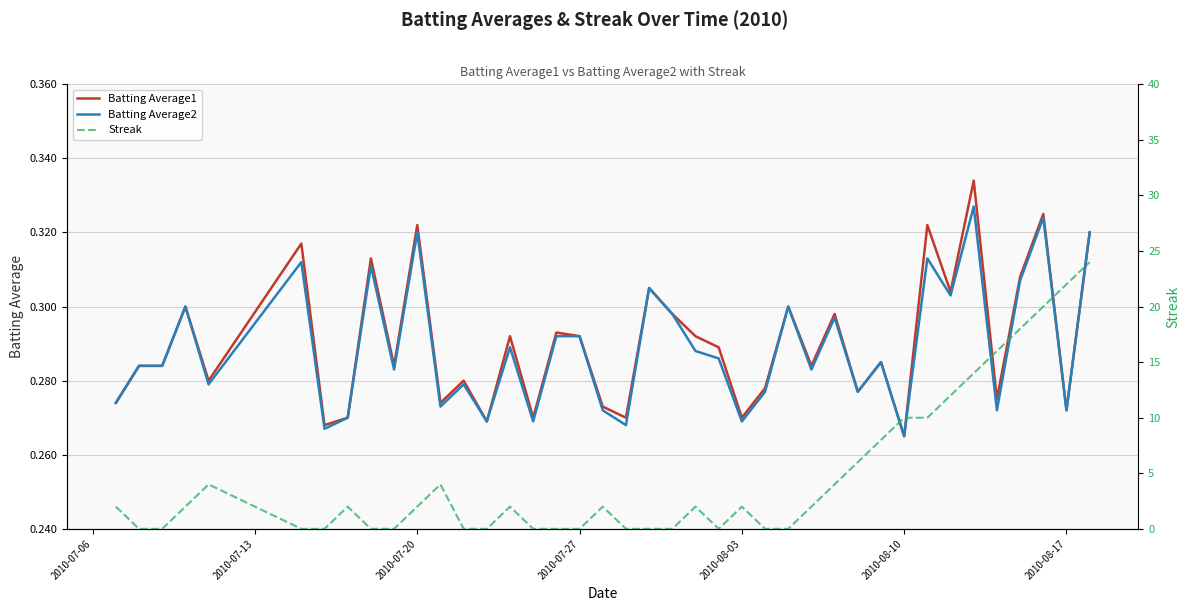

Count the number of data series in this chart.

3